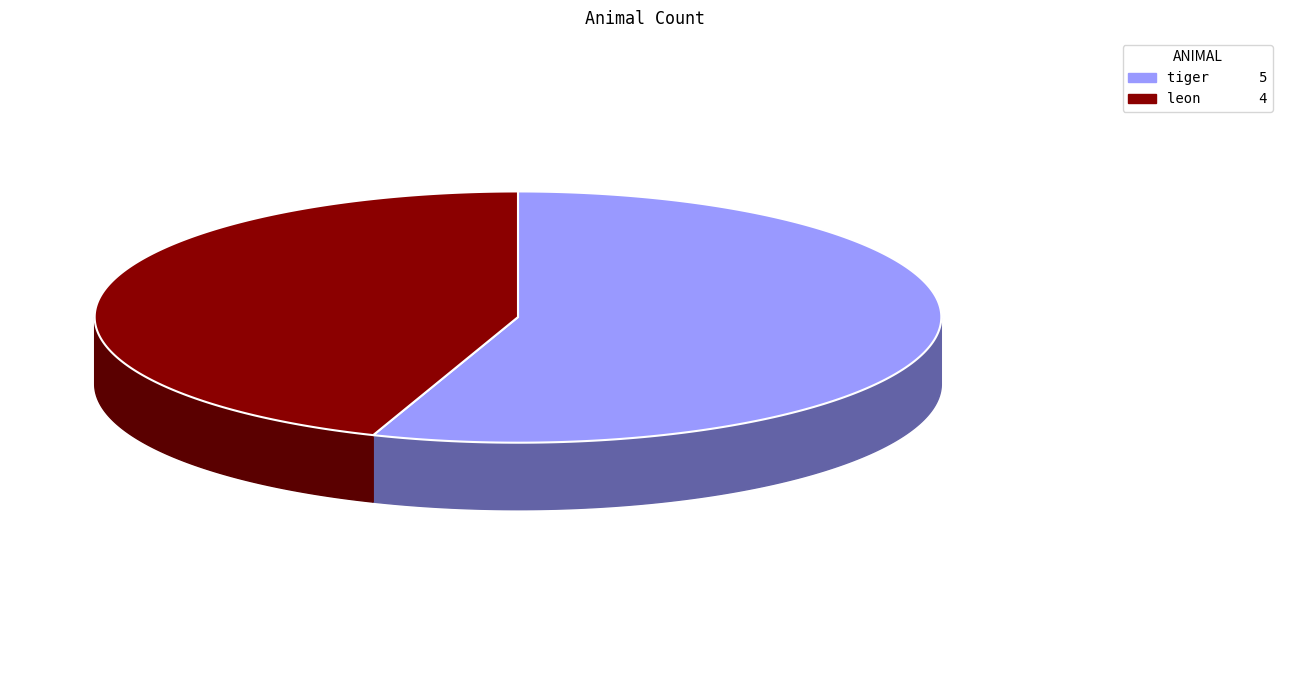

Count the number of slices in the pie.

2